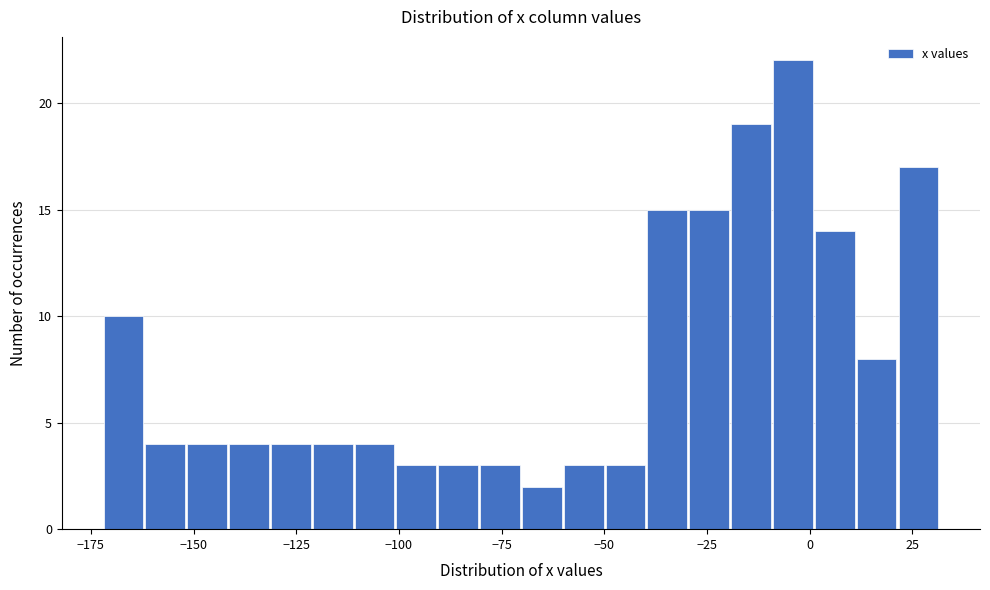

Around what value on the x-axis is the tallest bar? Give the approximate position of its centre, as read against the axis.

-5